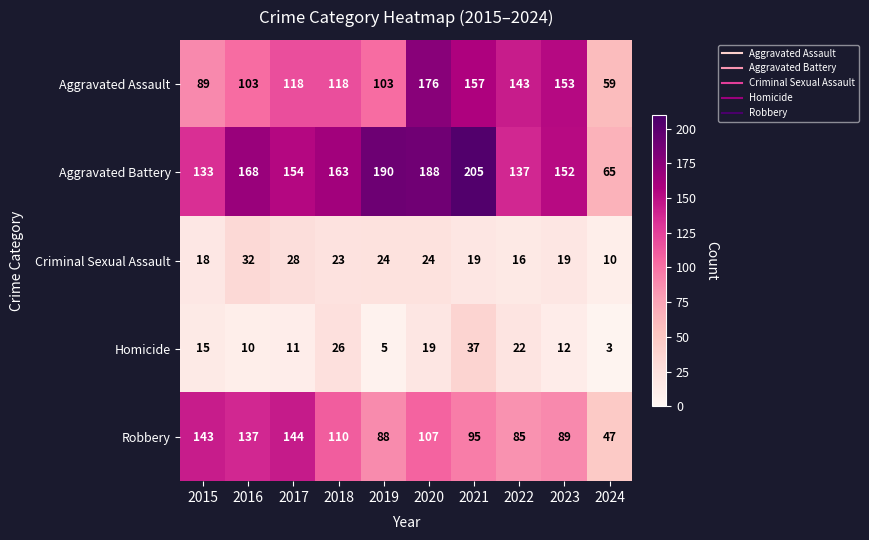

Which series has the widest spread of values?

Aggravated Battery